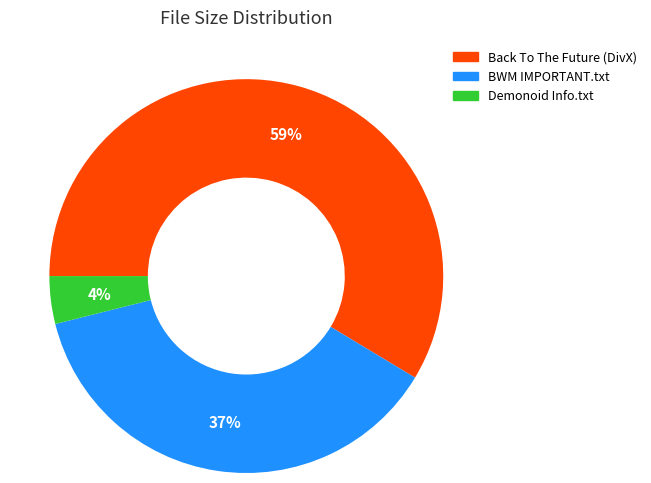

Is Demonoid Info.txt the majority of the pie?

No